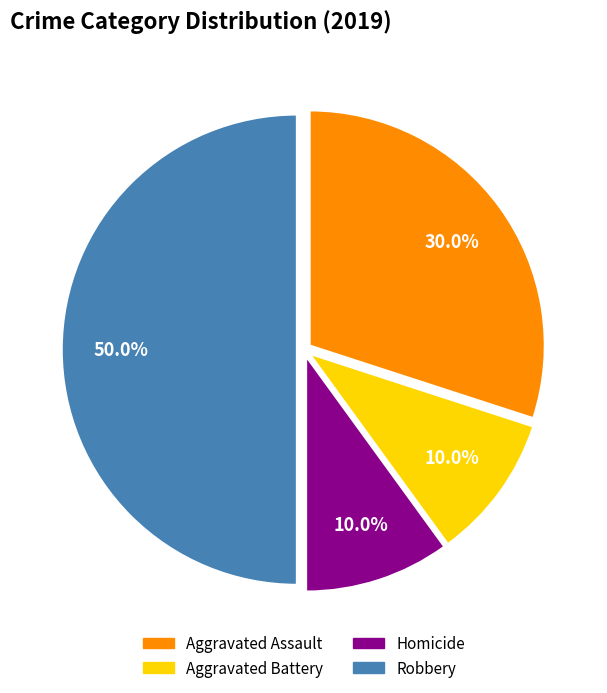

To the nearest percent, what percentage of the pie is Aggravated Battery?

10%